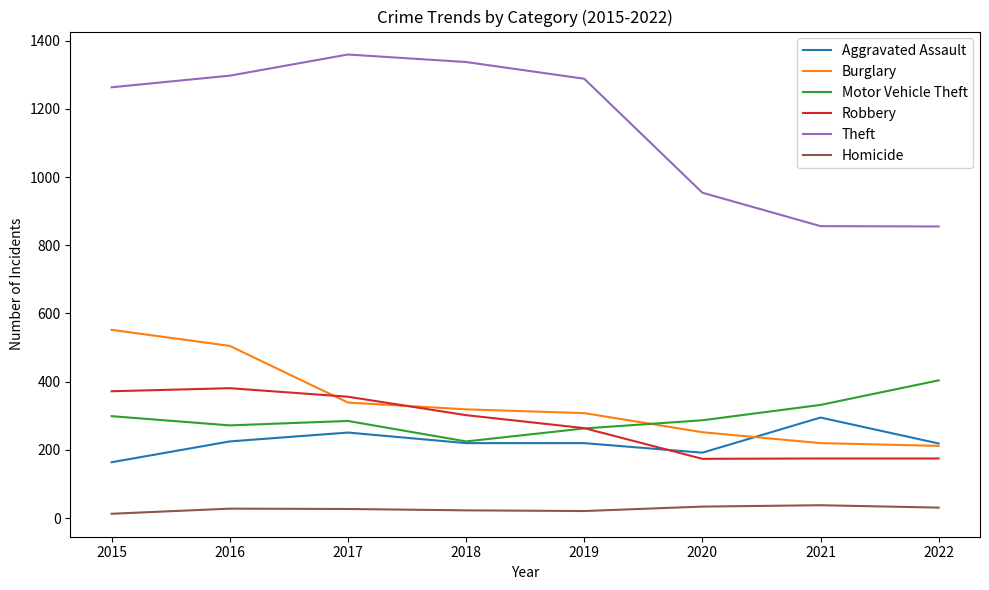

Which series has the widest spread of values?

Theft